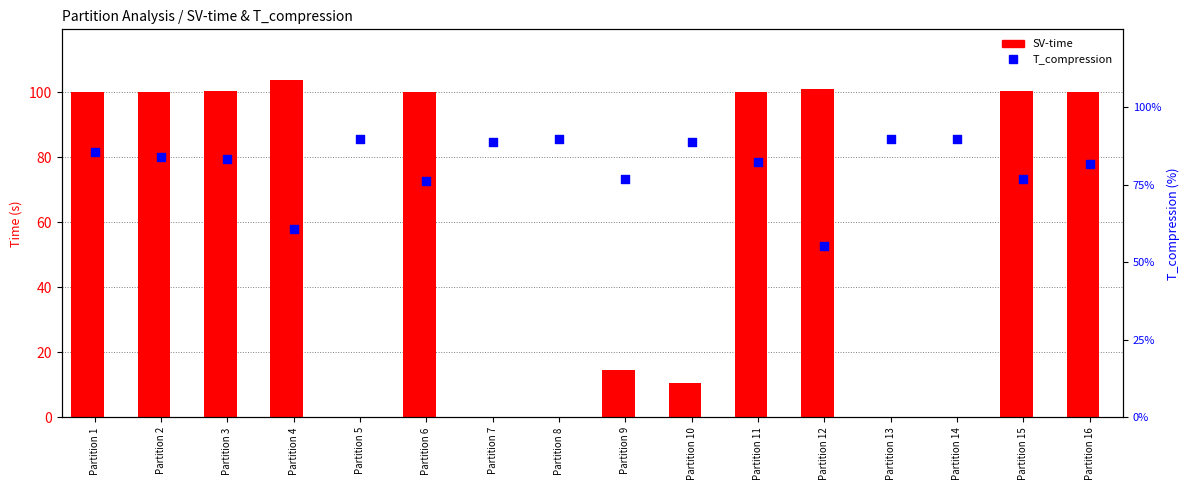

Which series has the largest Y range (max minus min)?

SV-time